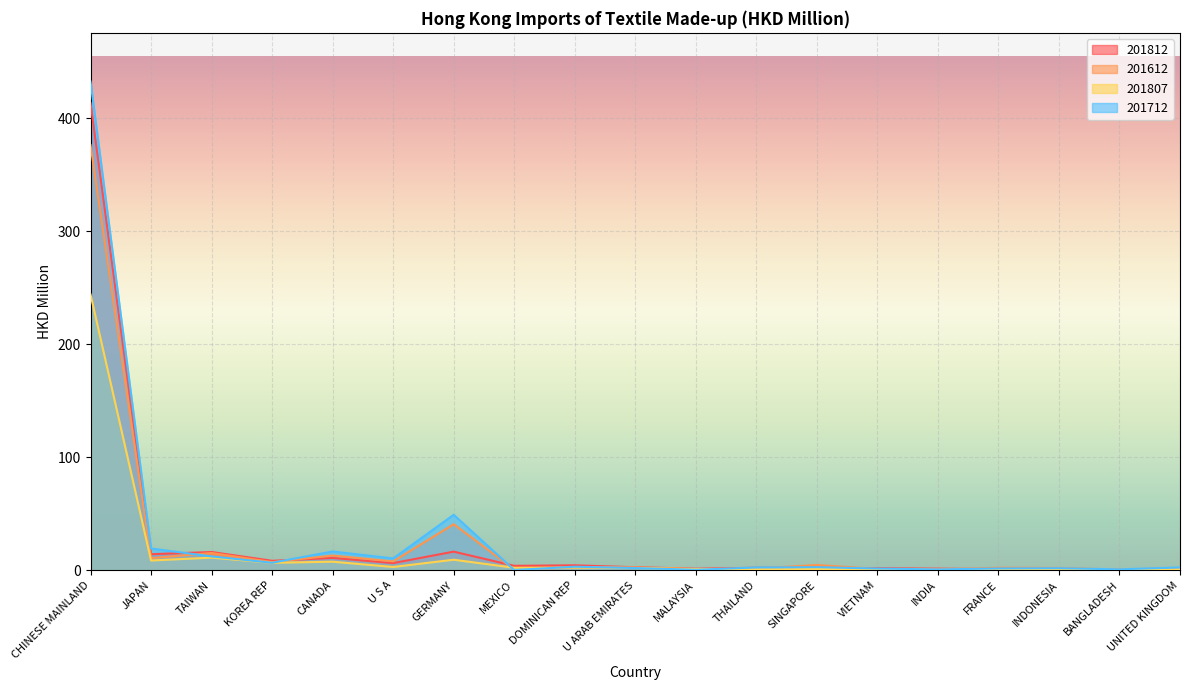

How many data points in 201812_% Share are above 1?

11